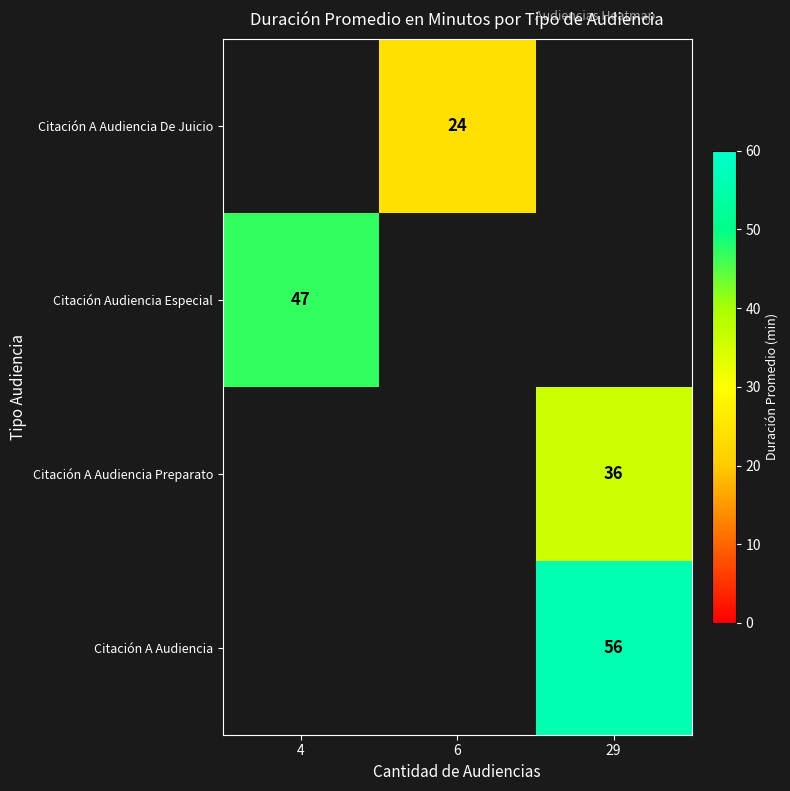

How many data points does each series have?

3